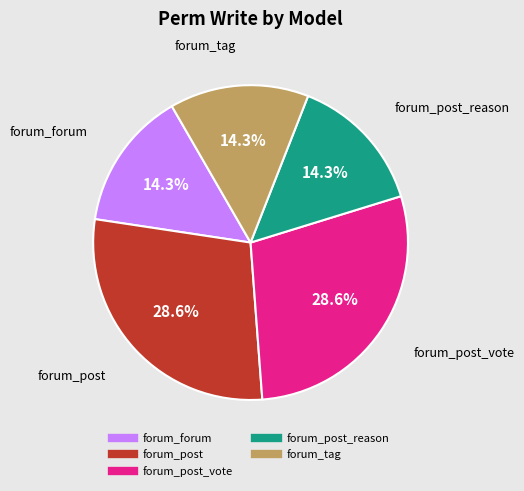

Is there a majority slice in this chart?

No